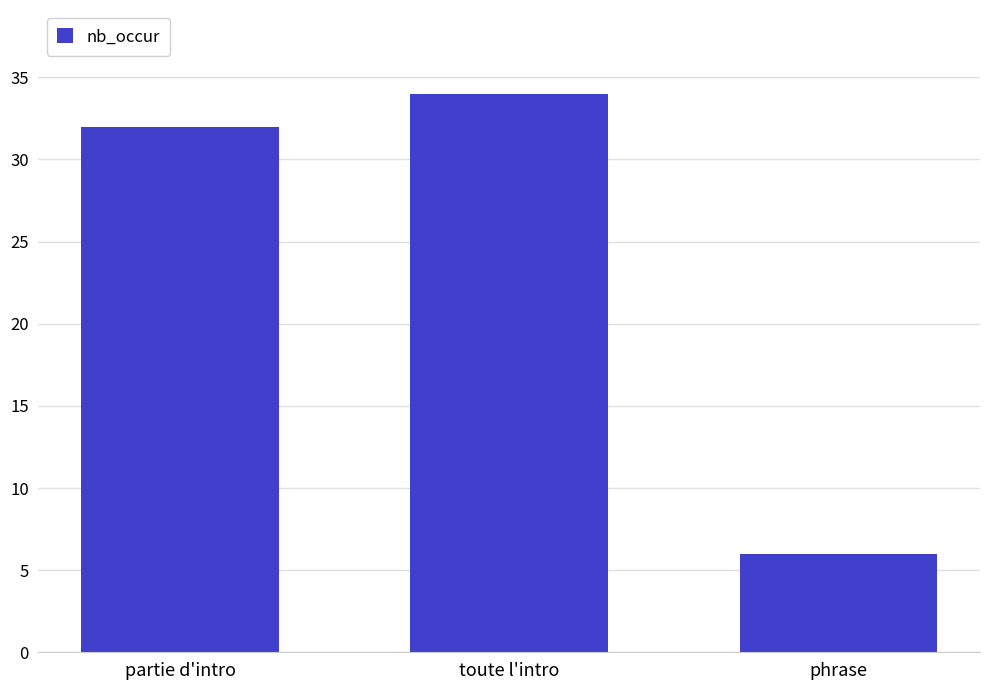

What is the sum of the values at toute l'intro and partie d'intro?

66